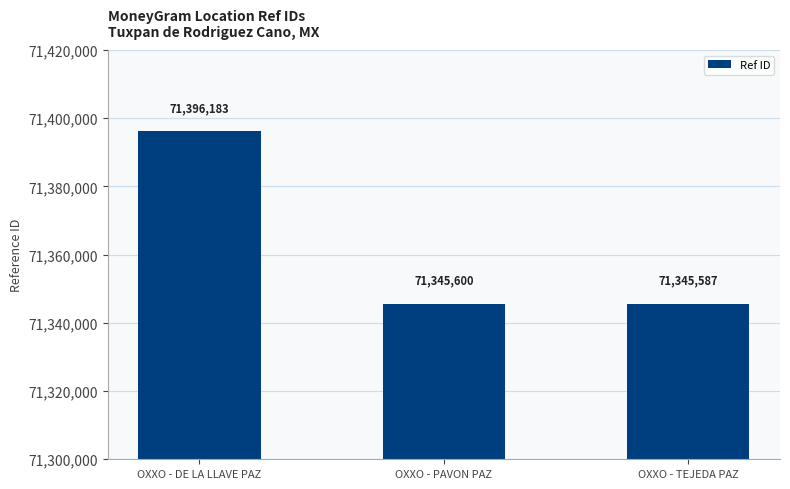

The value at OXXO - DE LA LLAVE PAZ is 71396183. True or false?

True